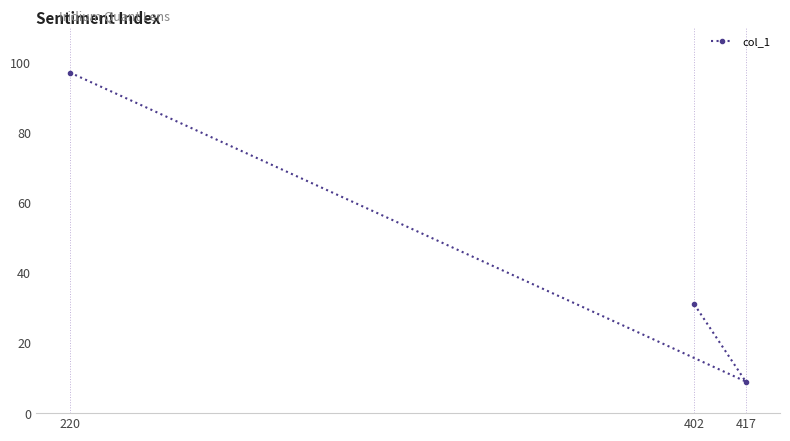

List the labels in order of value, smallest first.

417, 402, 220